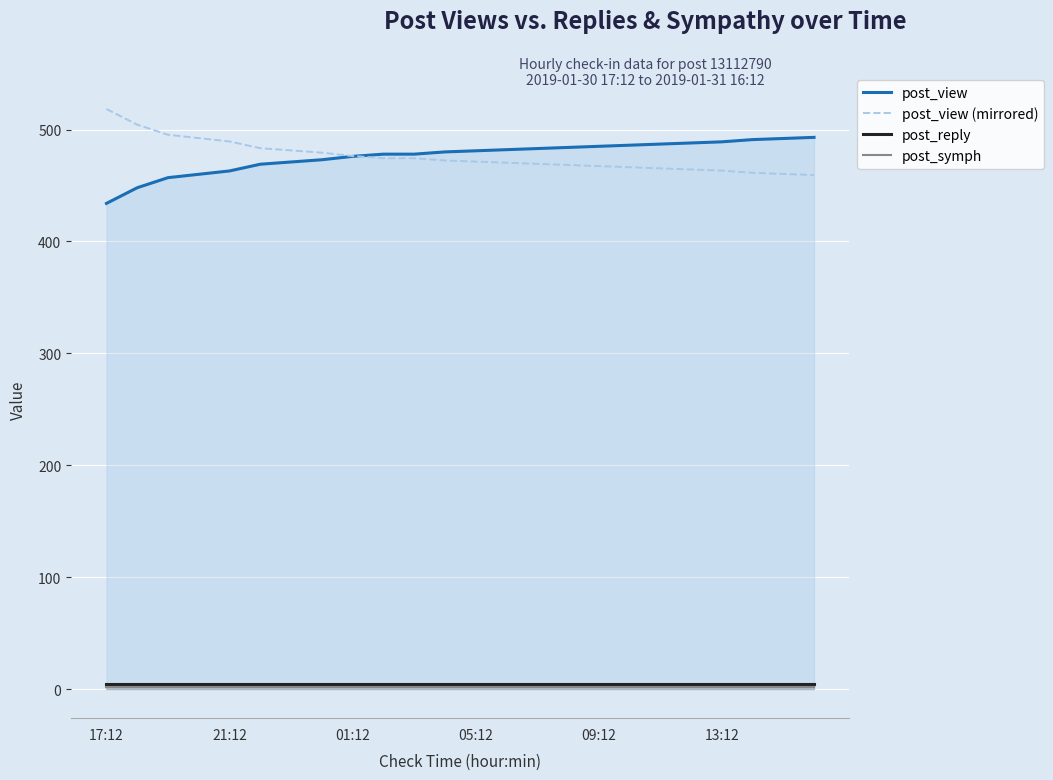

What is the average value of the post_view (mirrored) series?

476.2